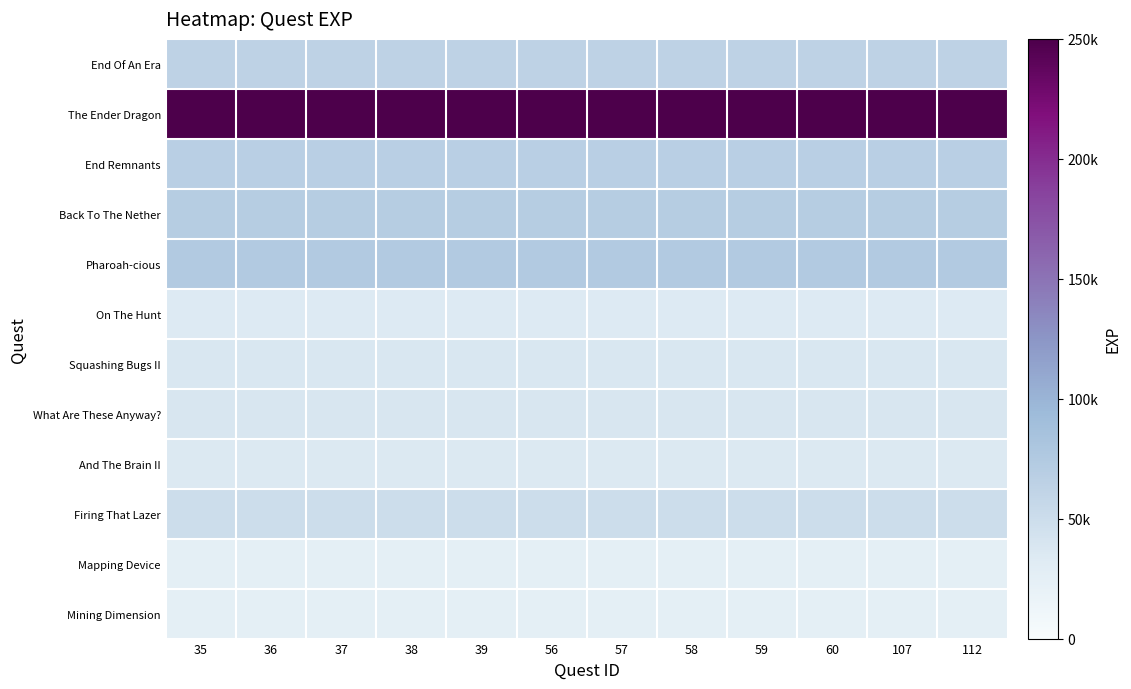

Reading left to right, what are all the values shown in this chart?

End Of An Era: 35=62500	36=62500	37=62500	38=62500	39=62500	56=62500	57=62500	58=62500	59=62500	60=62500	107=62500	112=62500
The Ender Dragon: 35=250000	36=250000	37=250000	38=250000	39=250000	56=250000	57=250000	58=250000	59=250000	60=250000	107=250000	112=250000
End Remnants: 35=67500	36=67500	37=67500	38=67500	39=67500	56=67500	57=67500	58=67500	59=67500	60=67500	107=67500	112=67500
Back To The Nether: 35=71250	36=71250	37=71250	38=71250	39=71250	56=71250	57=71250	58=71250	59=71250	60=71250	107=71250	112=71250
Pharoah-cious: 35=75000	36=75000	37=75000	38=75000	39=75000	56=75000	57=75000	58=75000	59=75000	60=75000	107=75000	112=75000
On The Hunt: 35=33750	36=33750	37=33750	38=33750	39=33750	56=33750	57=33750	58=33750	59=33750	60=33750	107=33750	112=33750
Squashing Bugs II: 35=37500	36=37500	37=37500	38=37500	39=37500	56=37500	57=37500	58=37500	59=37500	60=37500	107=37500	112=37500
What Are These Anyway?: 35=38750	36=38750	37=38750	38=38750	39=38750	56=38750	57=38750	58=38750	59=38750	60=38750	107=38750	112=38750
And The Brain II: 35=35000	36=35000	37=35000	38=35000	39=35000	56=35000	57=35000	58=35000	59=35000	60=35000	107=35000	112=35000
Firing That Lazer: 35=50000	36=50000	37=50000	38=50000	39=50000	56=50000	57=50000	58=50000	59=50000	60=50000	107=50000	112=50000
Mapping Device: 35=25000	36=25000	37=25000	38=25000	39=25000	56=25000	57=25000	58=25000	59=25000	60=25000	107=25000	112=25000
Mining Dimension: 35=25000	36=25000	37=25000	38=25000	39=25000	56=25000	57=25000	58=25000	59=25000	60=25000	107=25000	112=25000